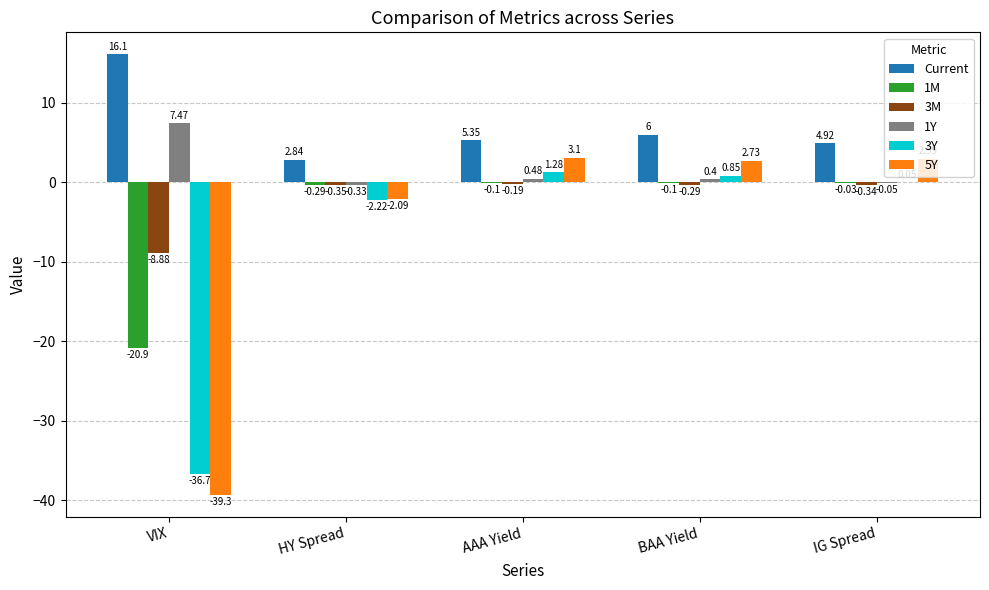

Read the 1M value at BAA Yield.

-0.1